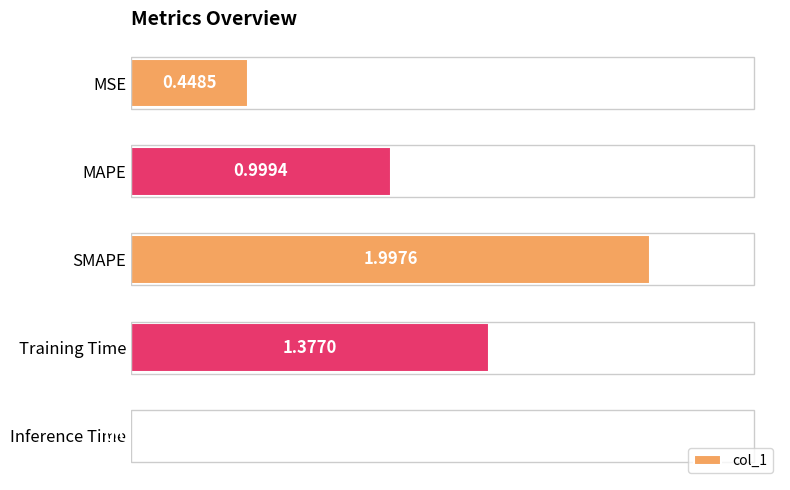

Where is the data nearest to the value 1?

MAPE